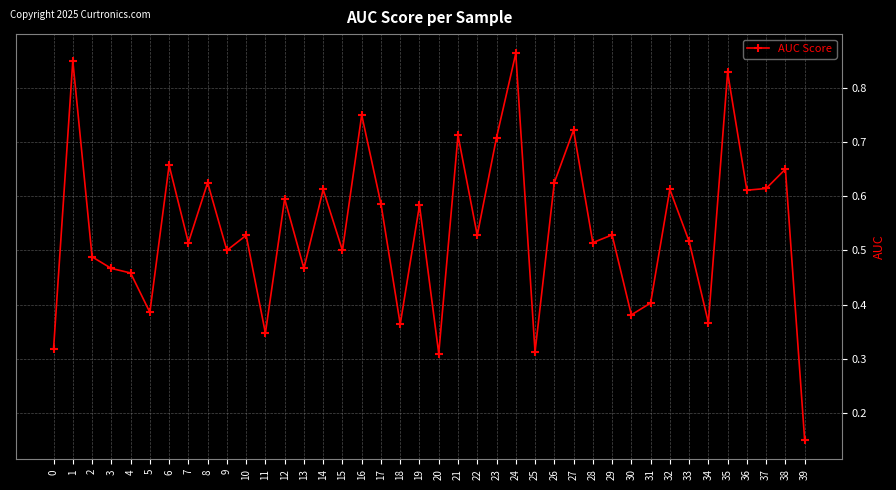

Count the values in the range 0 to 1.

40